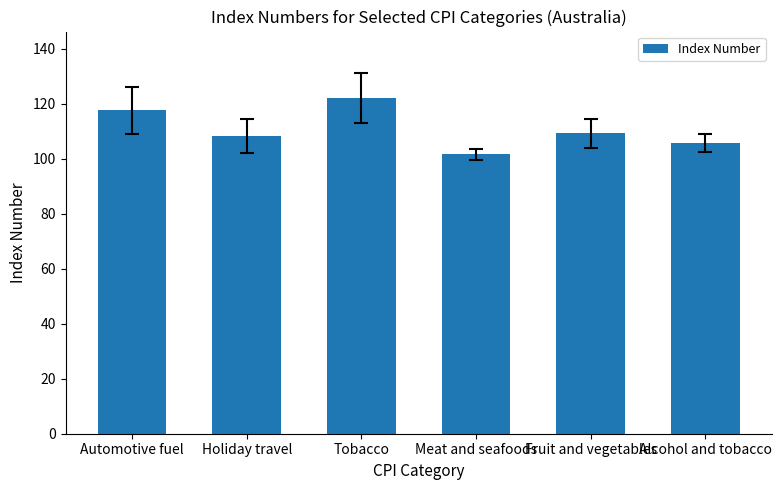

What is the average value?

110.8